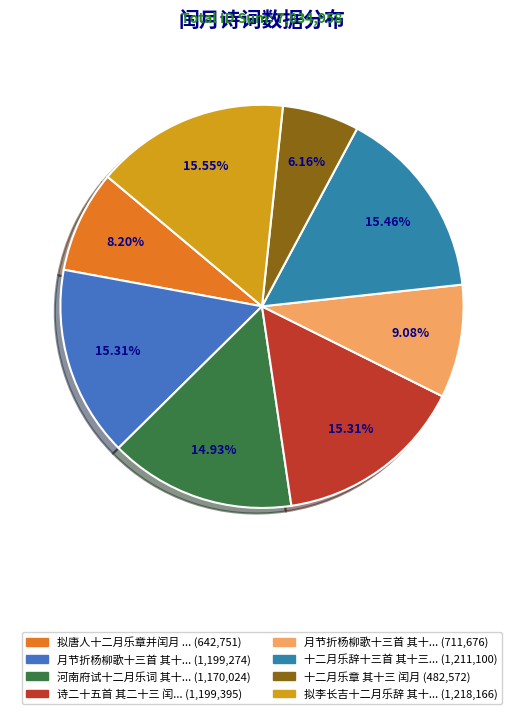

Count the number of slices in the pie.

8